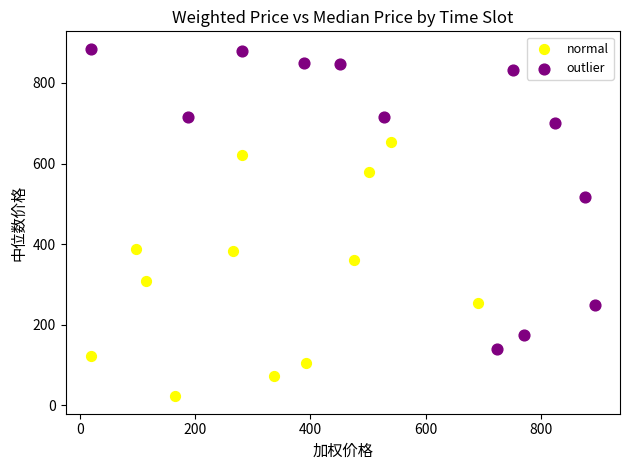

What are all the series names shown in the legend?

normal, outlier